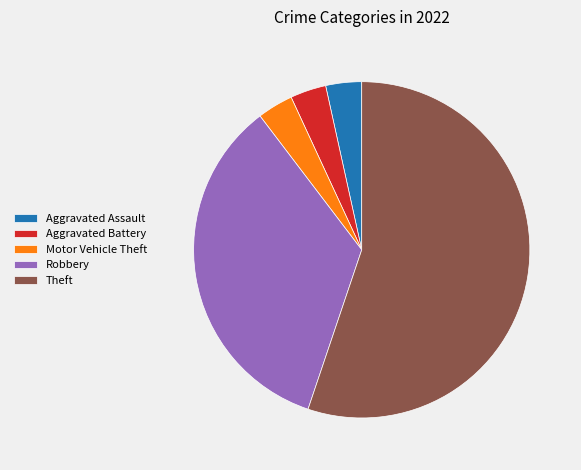

Which has a higher value, Robbery or Theft?

Theft